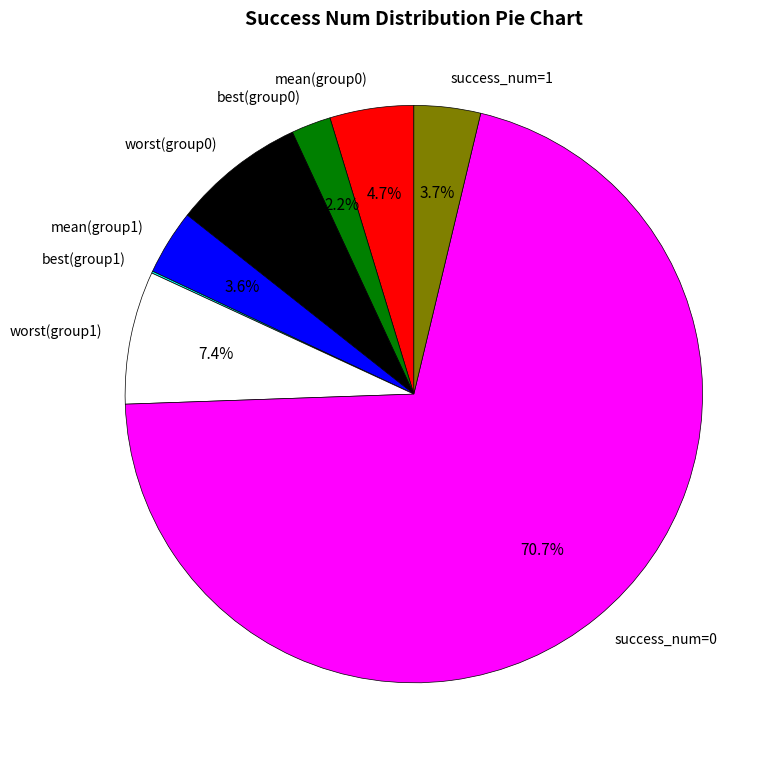

Which slice is the largest?

success_num=0